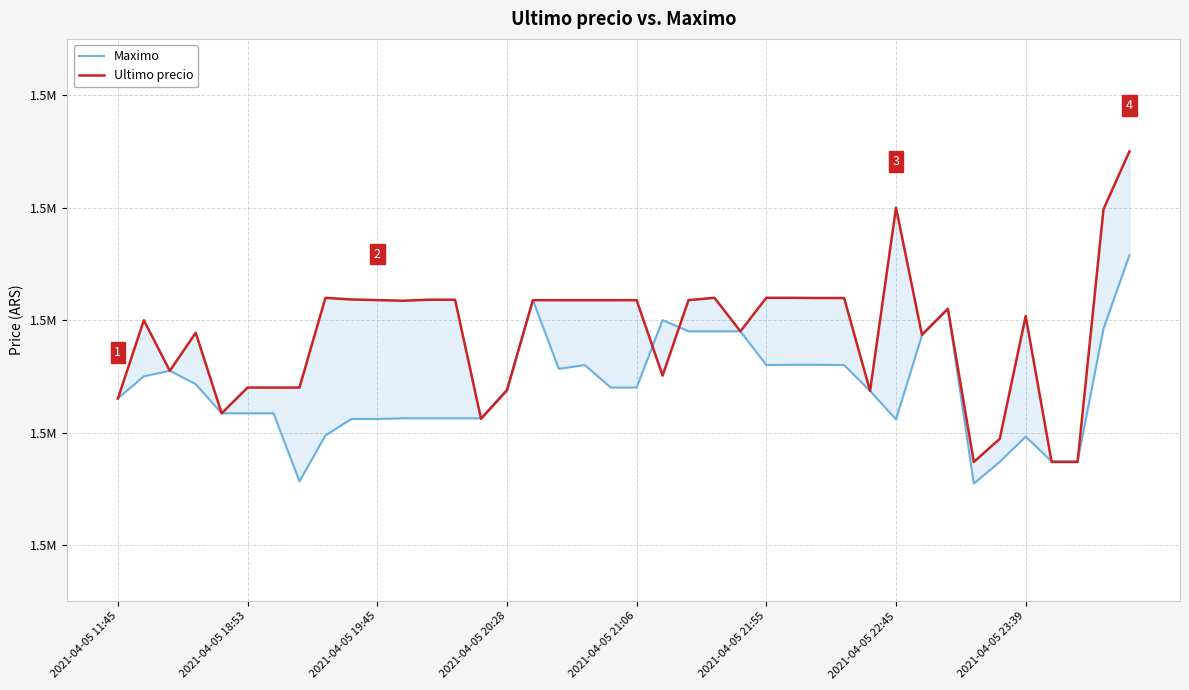

Rank the series by their average value, from highest to lowest.

Ultimo precio, Maximo